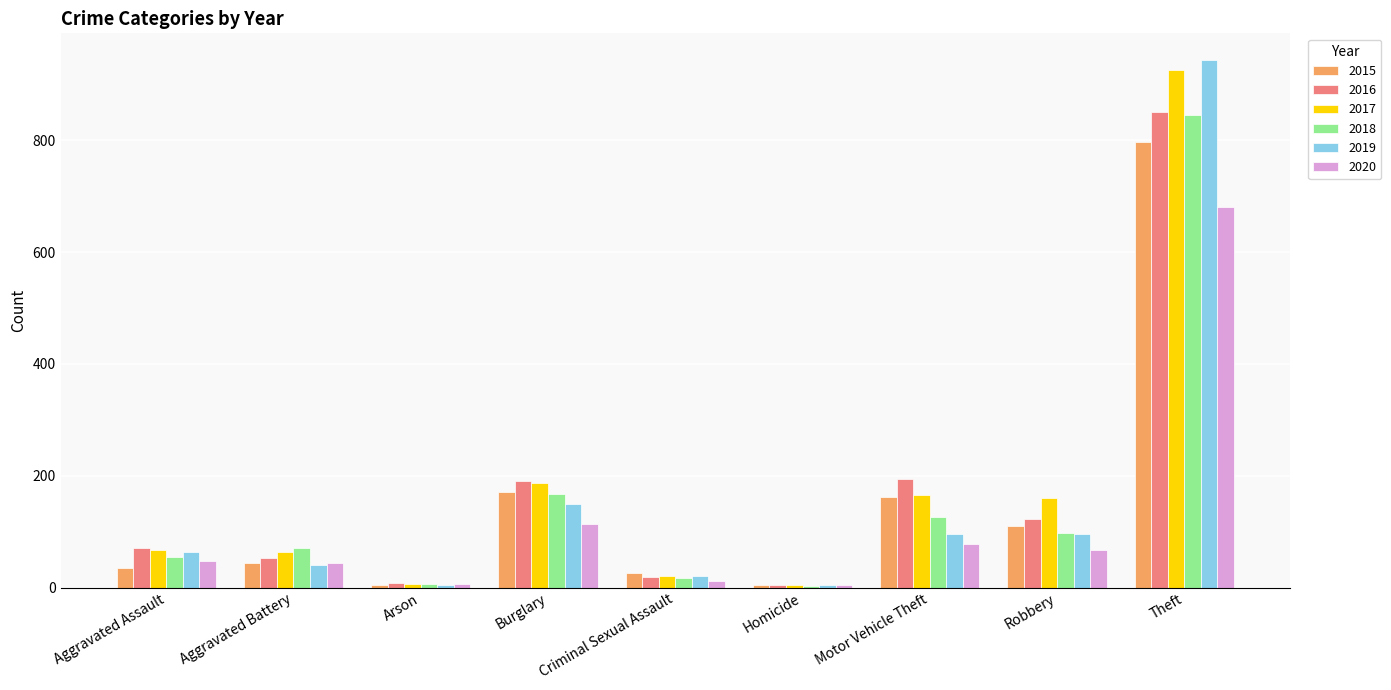

At how many categories does at least one series exceed 832?

1